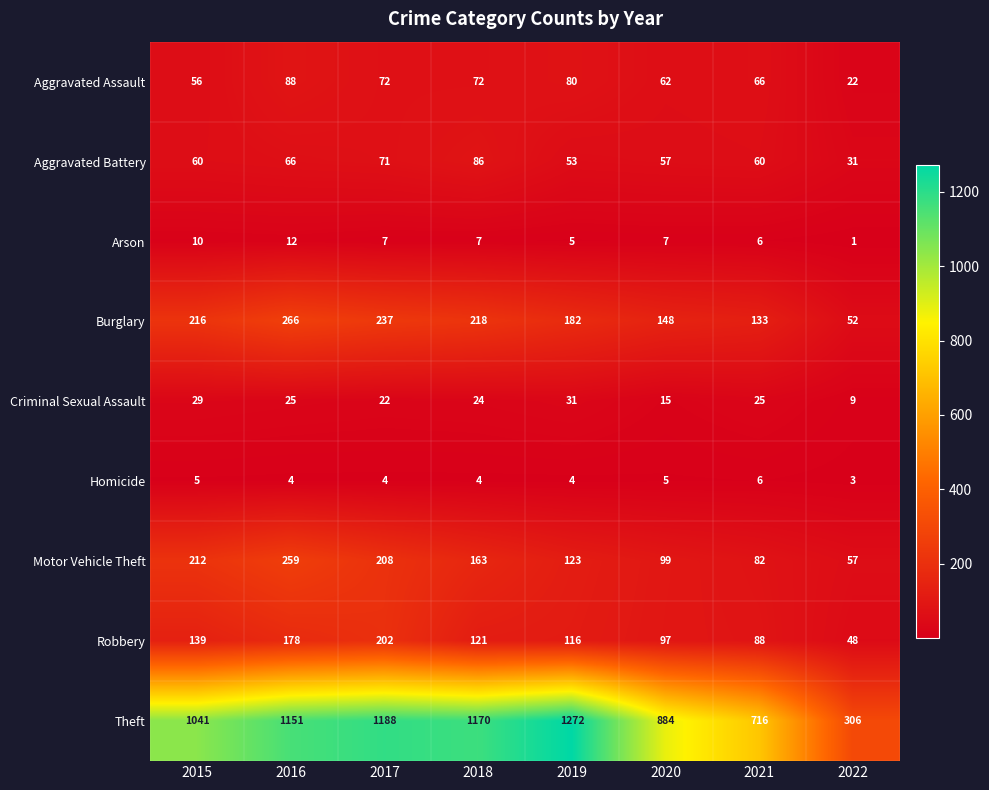

Is it true that Theft equals 1847 at 2016?

False